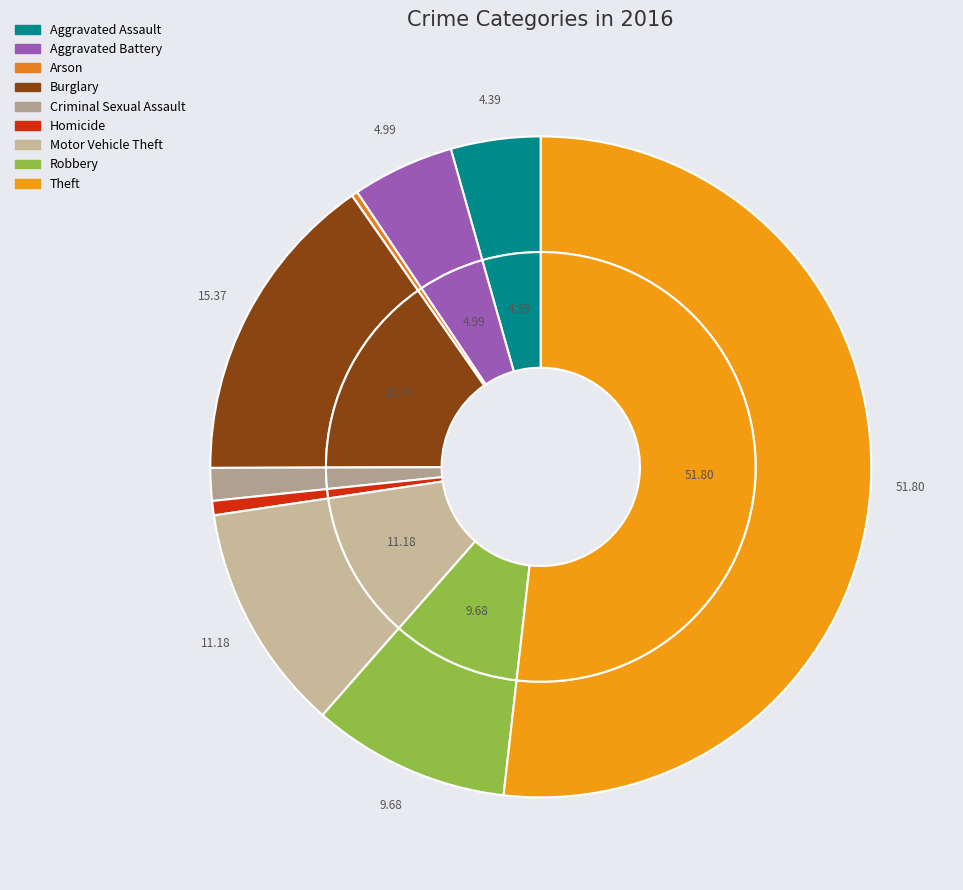

Between Aggravated Battery and Motor Vehicle Theft, which is larger?

Motor Vehicle Theft